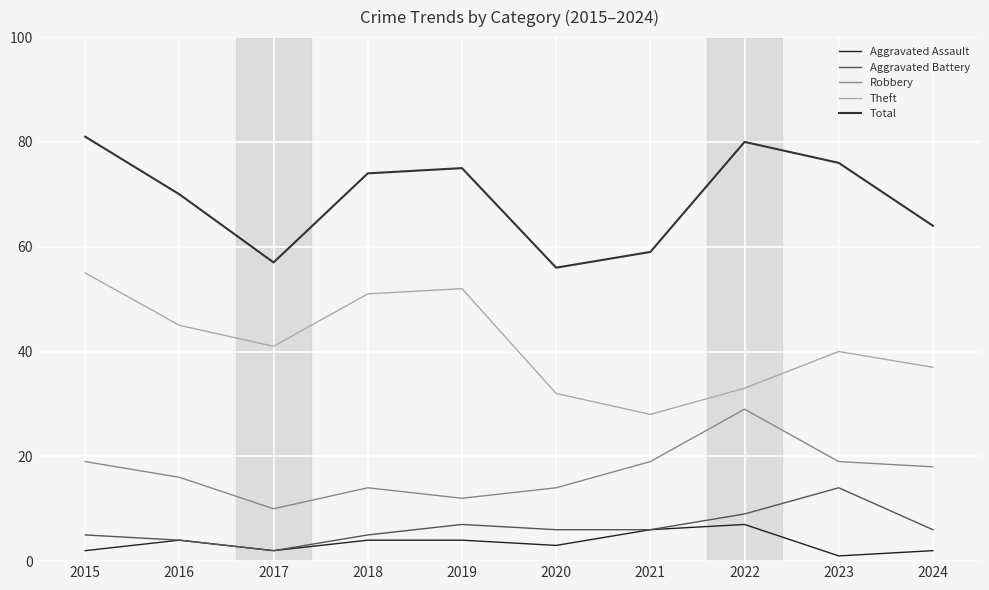

The value of Robbery at 2021 is 26. True or false?

False